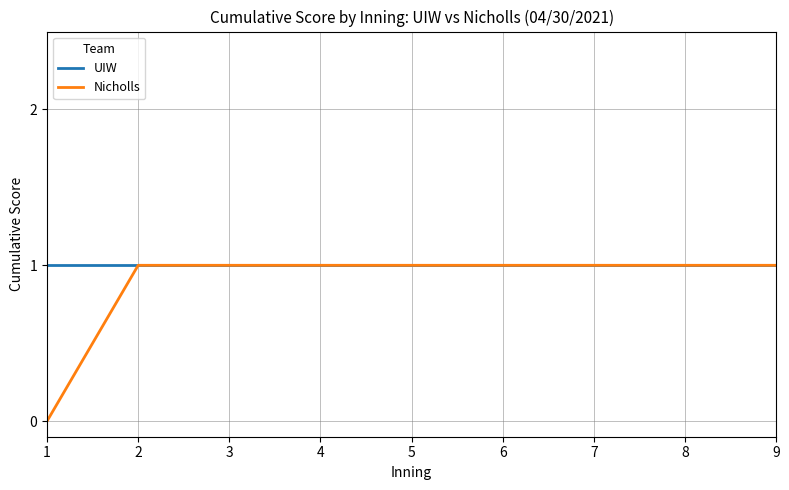

The UIW series shows 1 at 6. True or false?

True